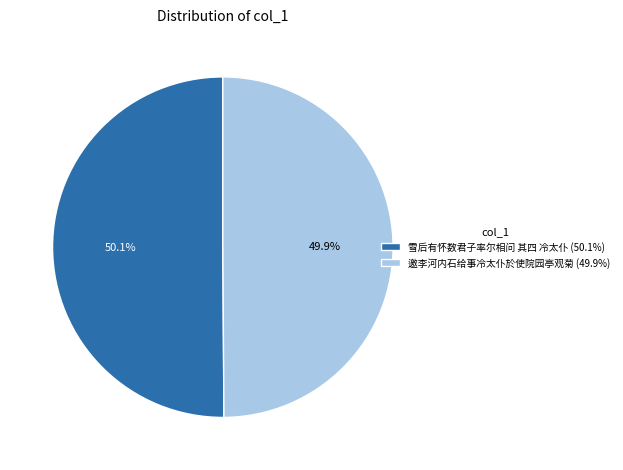

Is there any slice that represents more than half of the pie?

Yes